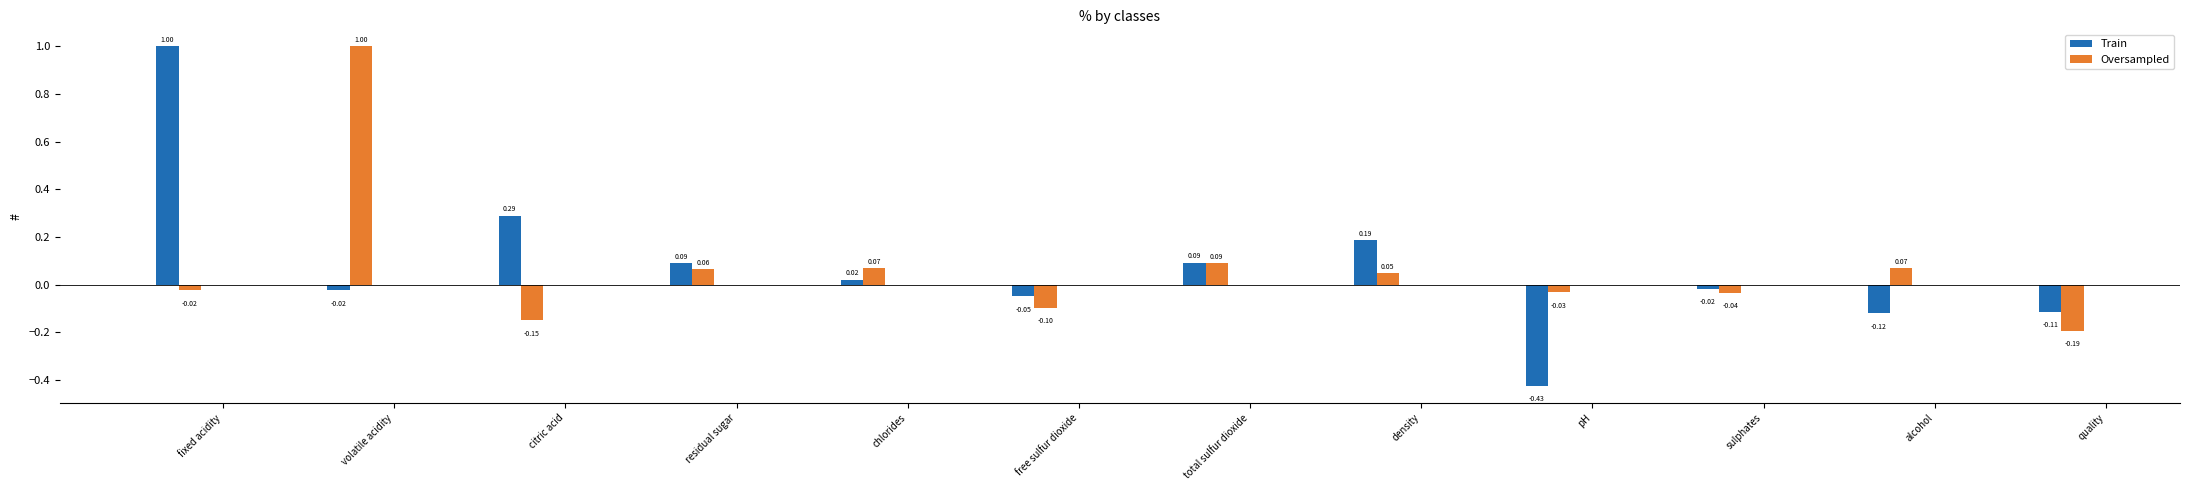

Are the bars grouped side by side (vs. stacked)?

Yes